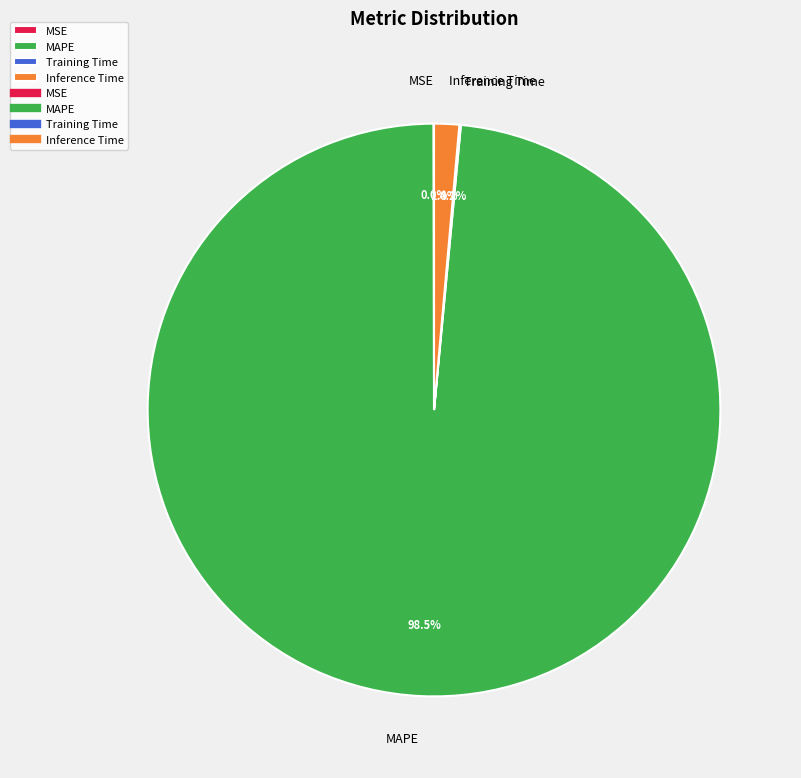

Which has a higher value, Inference Time or MAPE?

MAPE